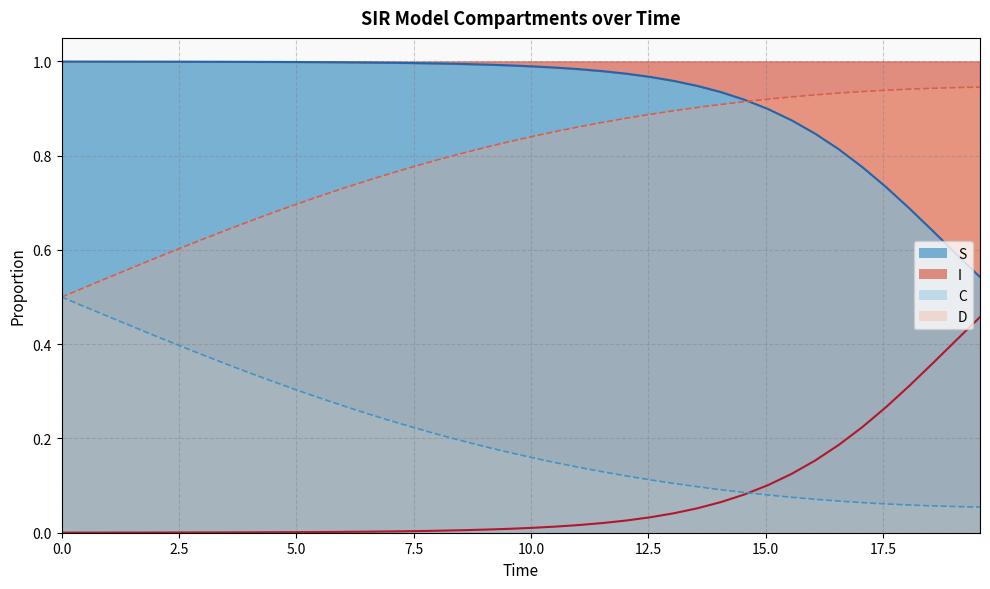

True or false: D has a value of 0.3 at 30.

False